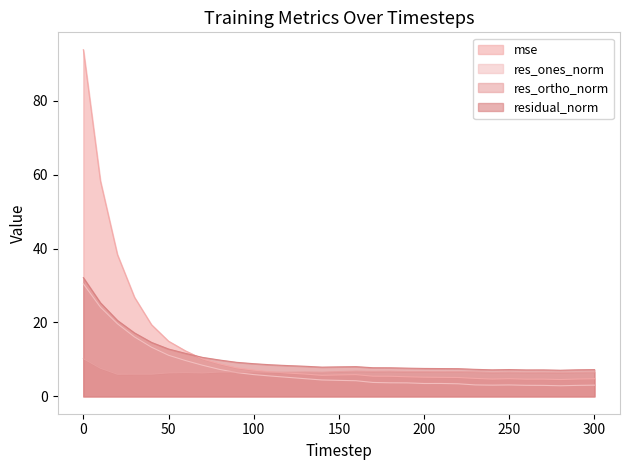

Which series ends up on top after the final intersection of res_ones_norm and res_ortho_norm?

res_ortho_norm